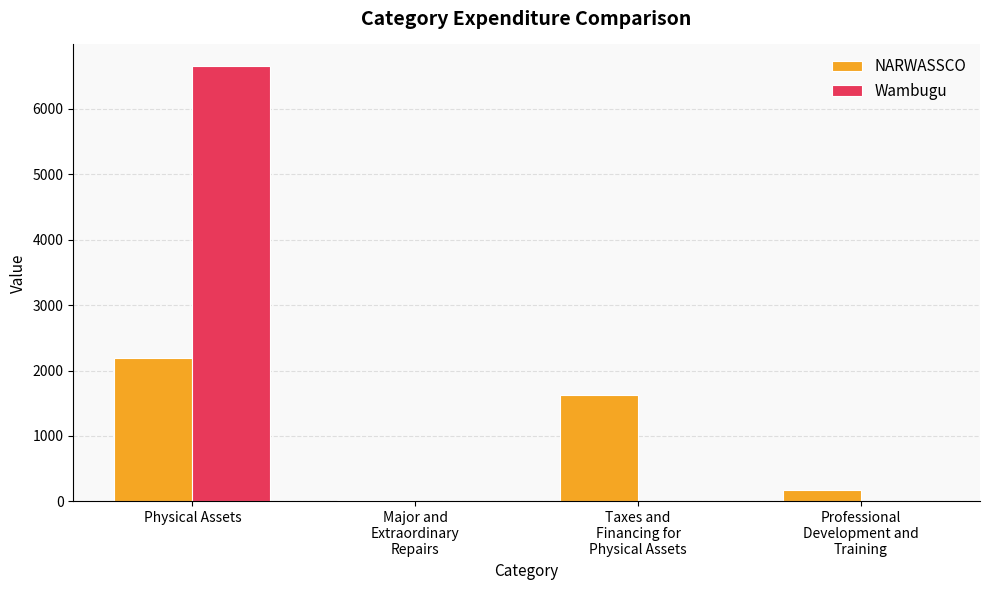

How many values in the NARWASSCO series exceed 1626?

2